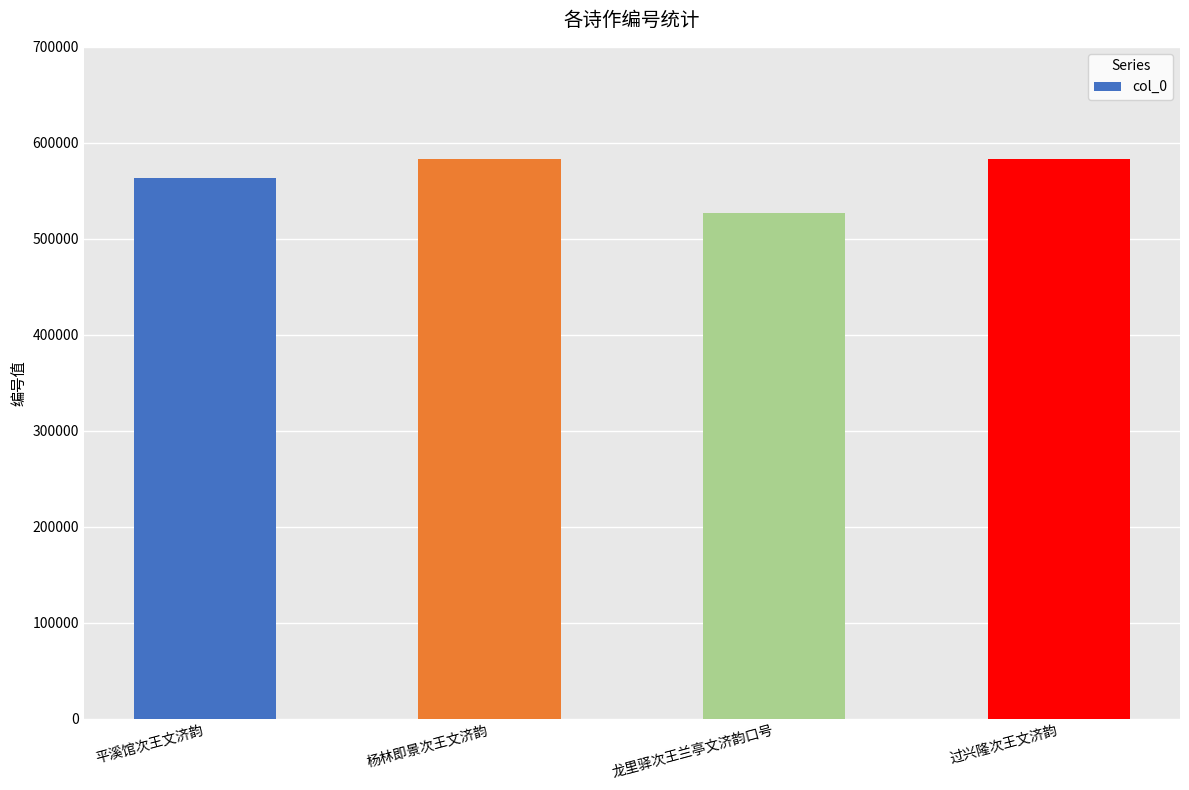

What position from the left is 平溪馆次王文济韵?

1